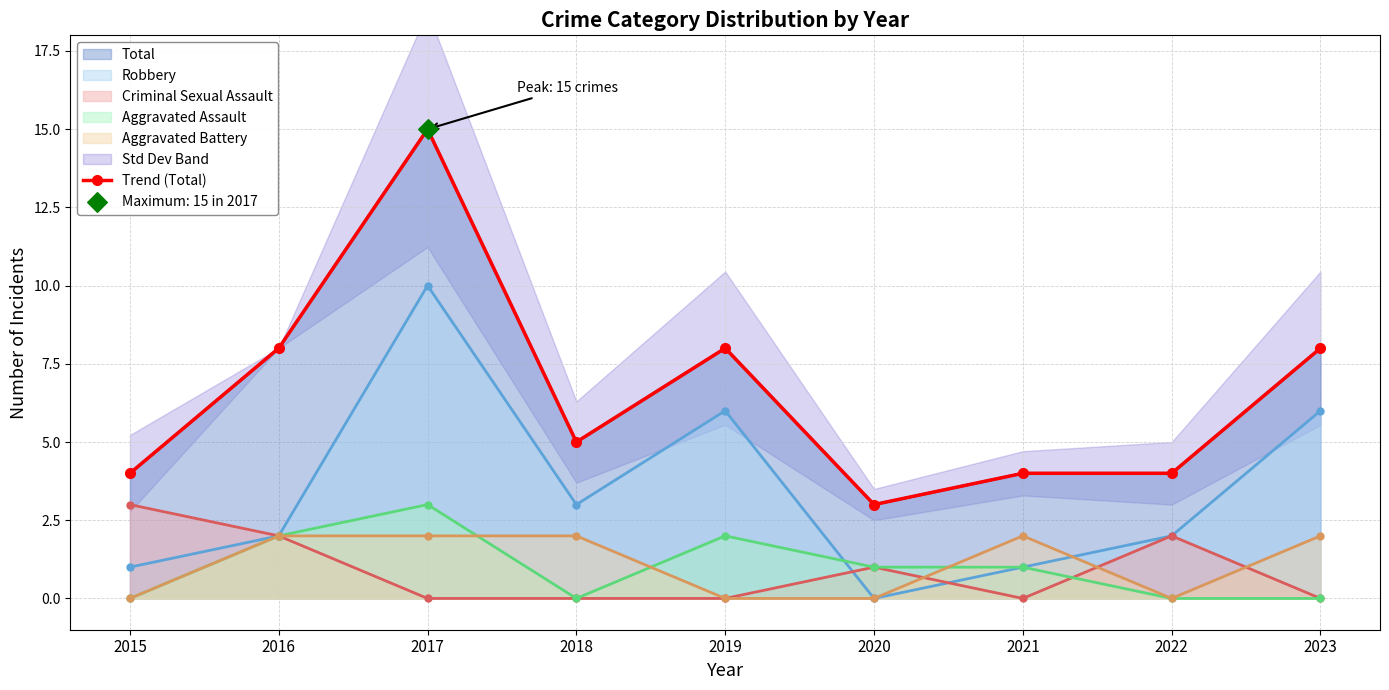

What is the change in value from 2018 to 2021?

-1